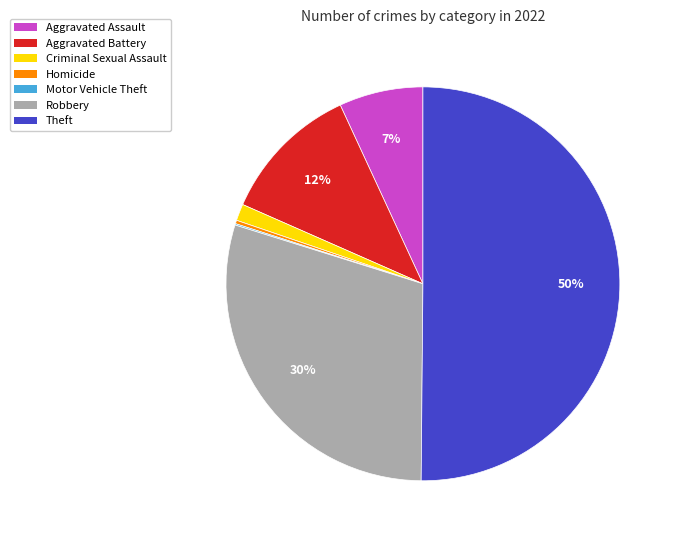

Which category has the biggest portion of the pie?

Theft